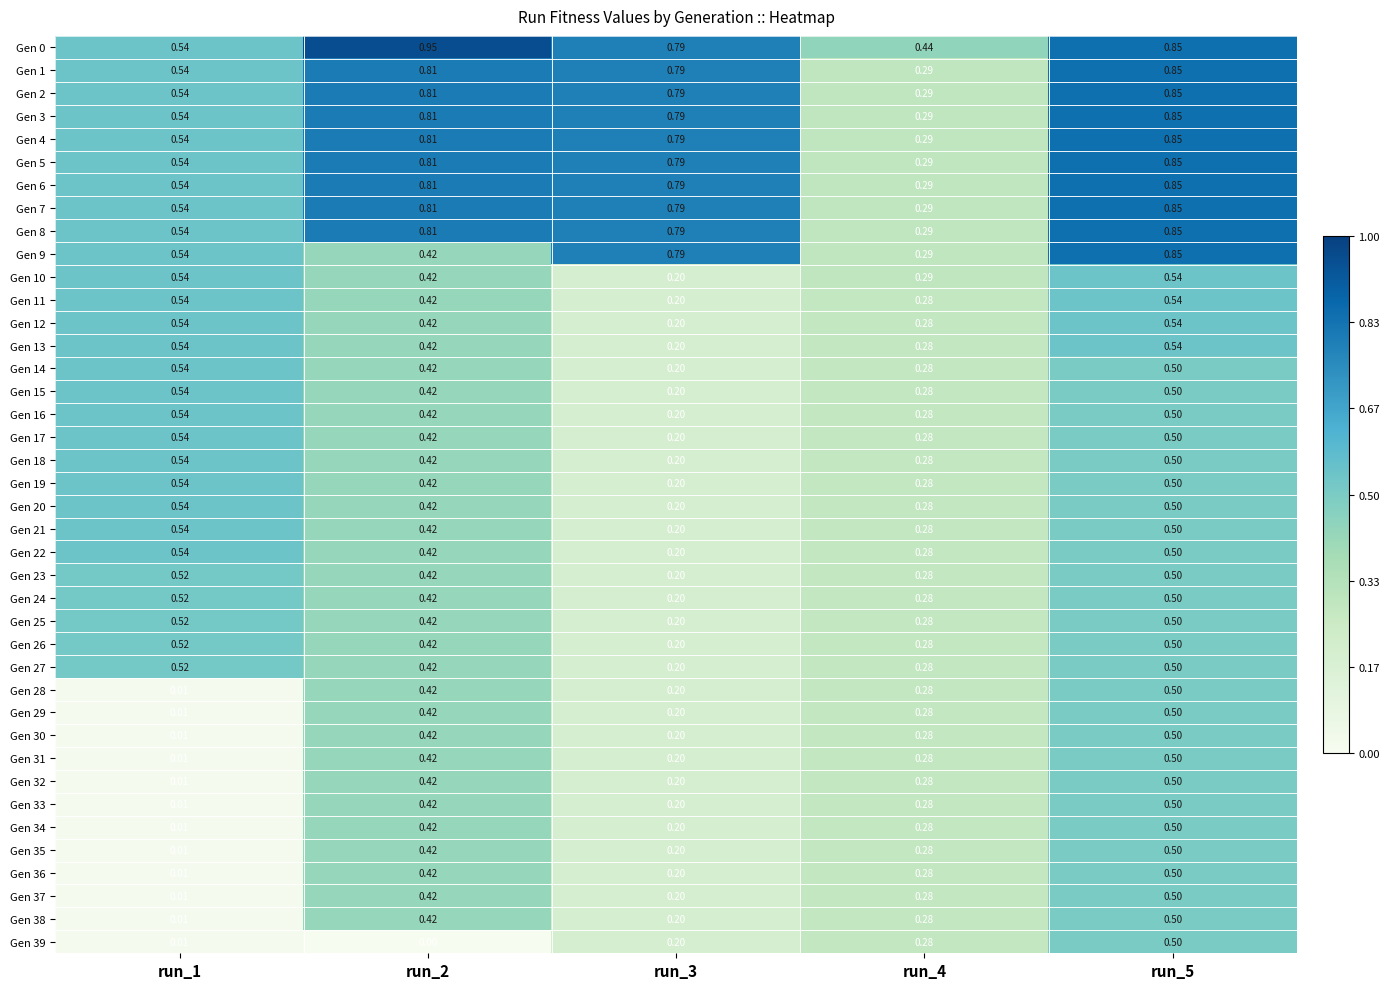

Is the value of Gen 22 at run_1 greater than the value of Gen 26 at run_3?

Yes